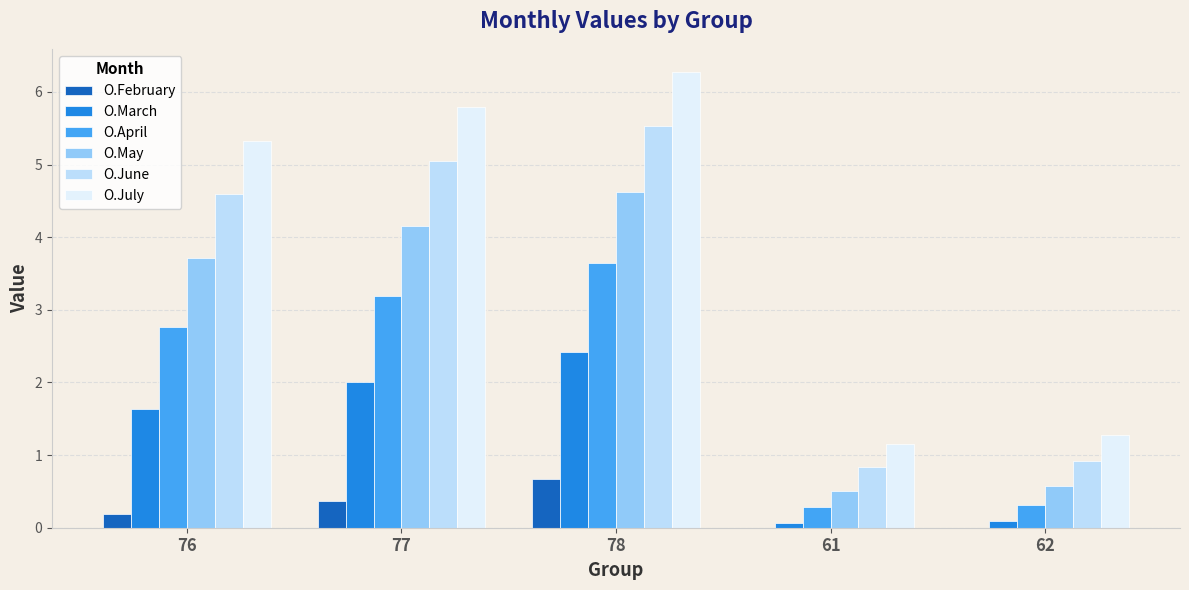

Count the number of categories in the chart.

5